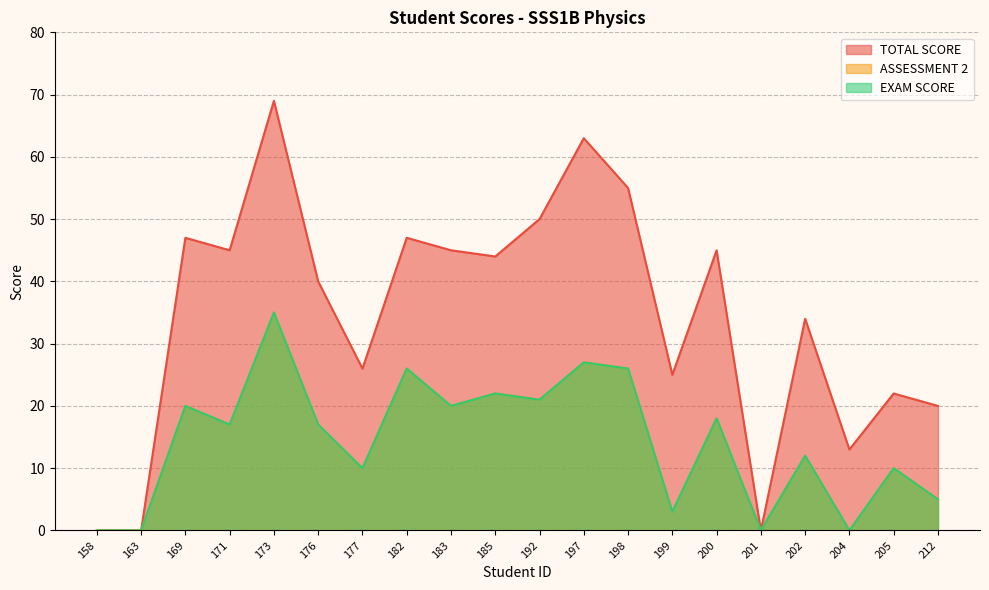

How many data points in ASSESSMENT 2 are above 17?

9